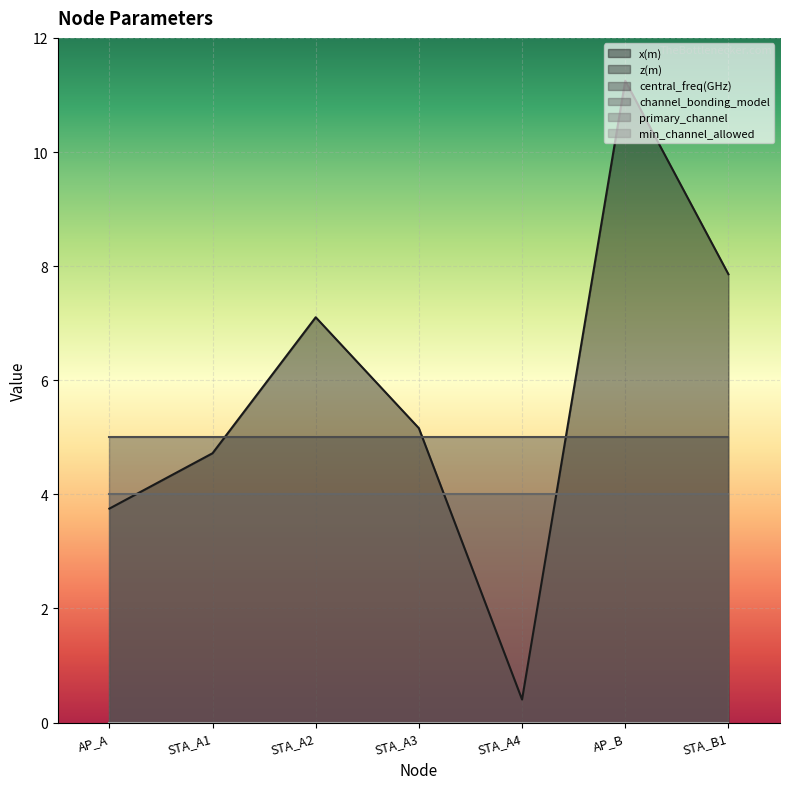

Is it true that min_channel_allowed equals 0.0 at AP_A?

True